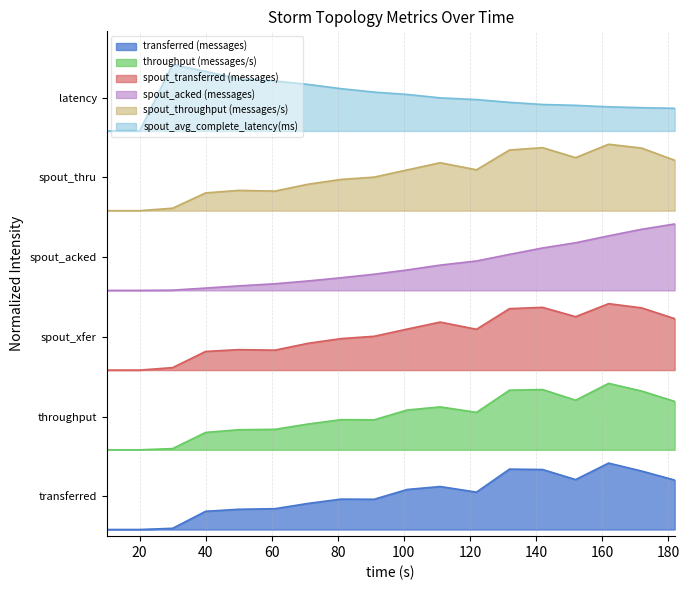

True or false: spout_acked (messages) has a value of 3.9 at 101.

True